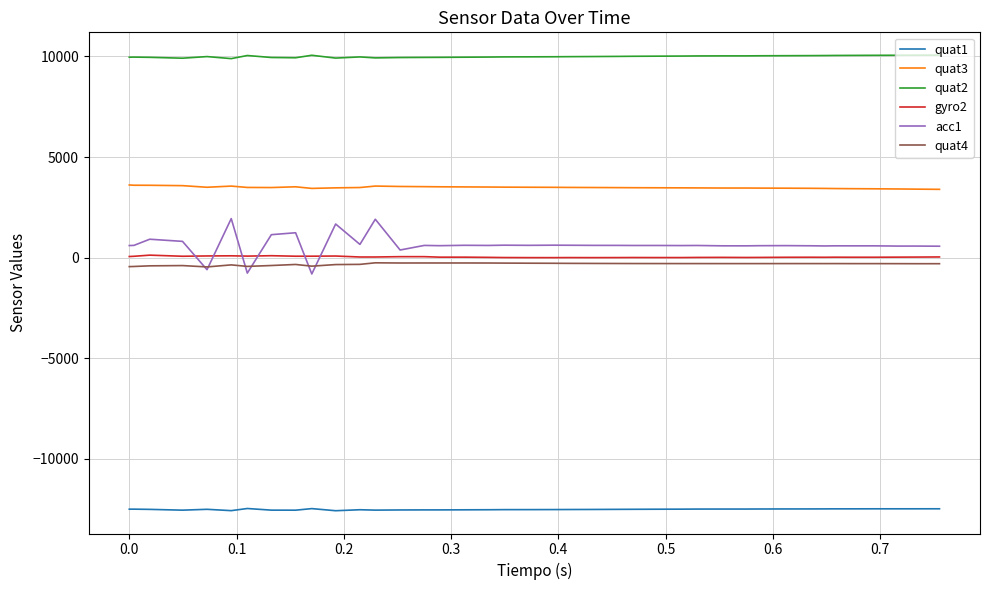

Which series has the largest range (max minus min)?

acc1